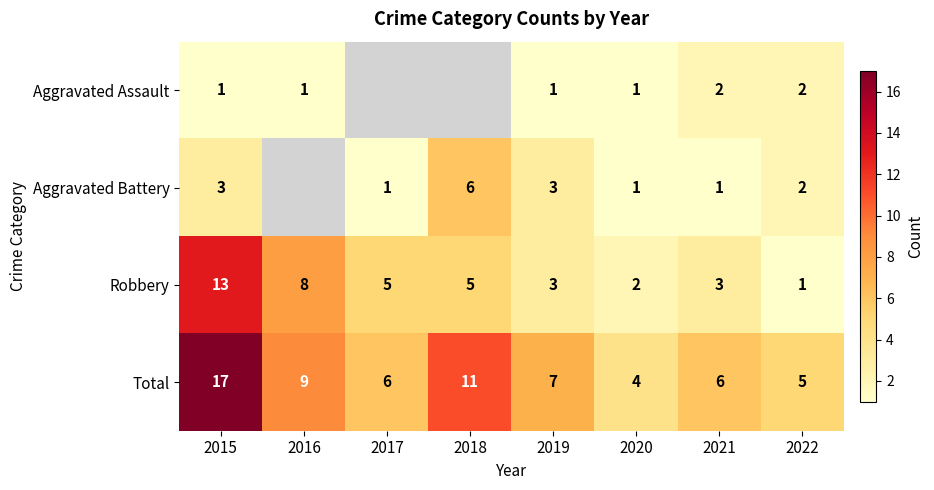

Which has a higher value, 2016 or 2019?

2016